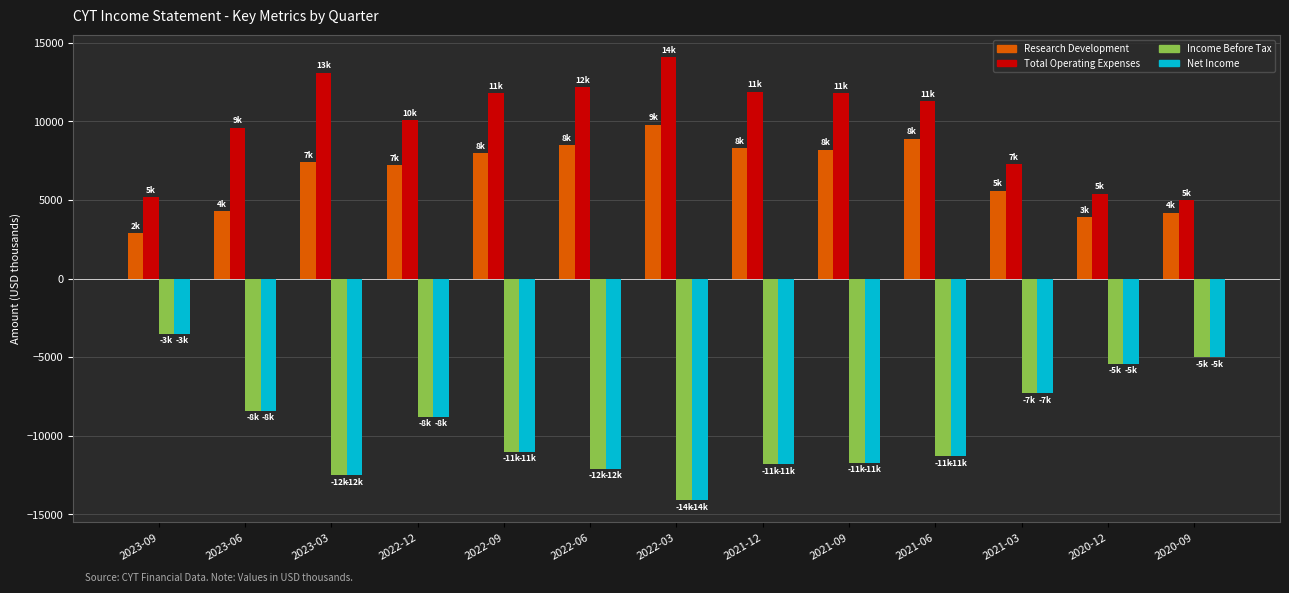

How many groups of bars are there?

13